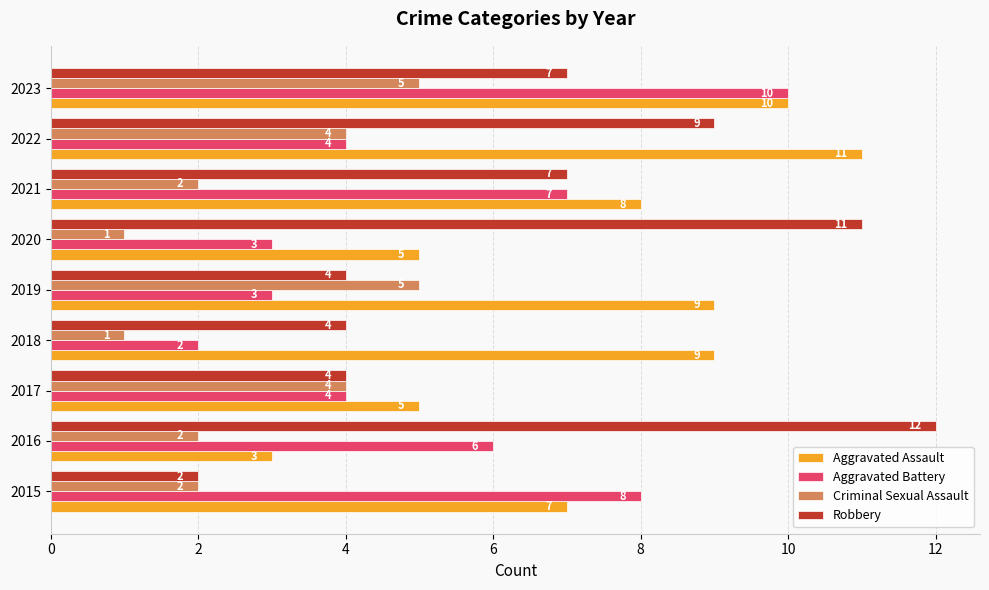

True or false: Criminal Sexual Assault has a value of 5 at 2019.

True